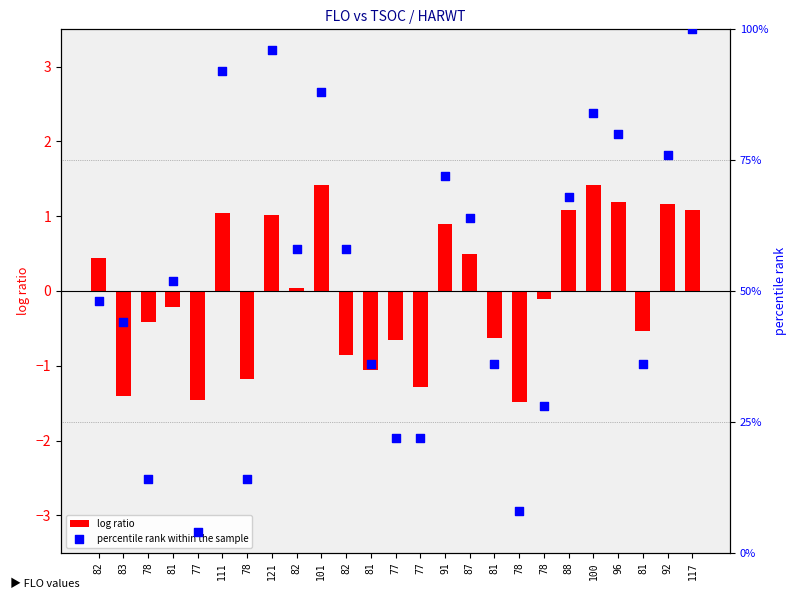

Between 92 and 96, which is larger?

96